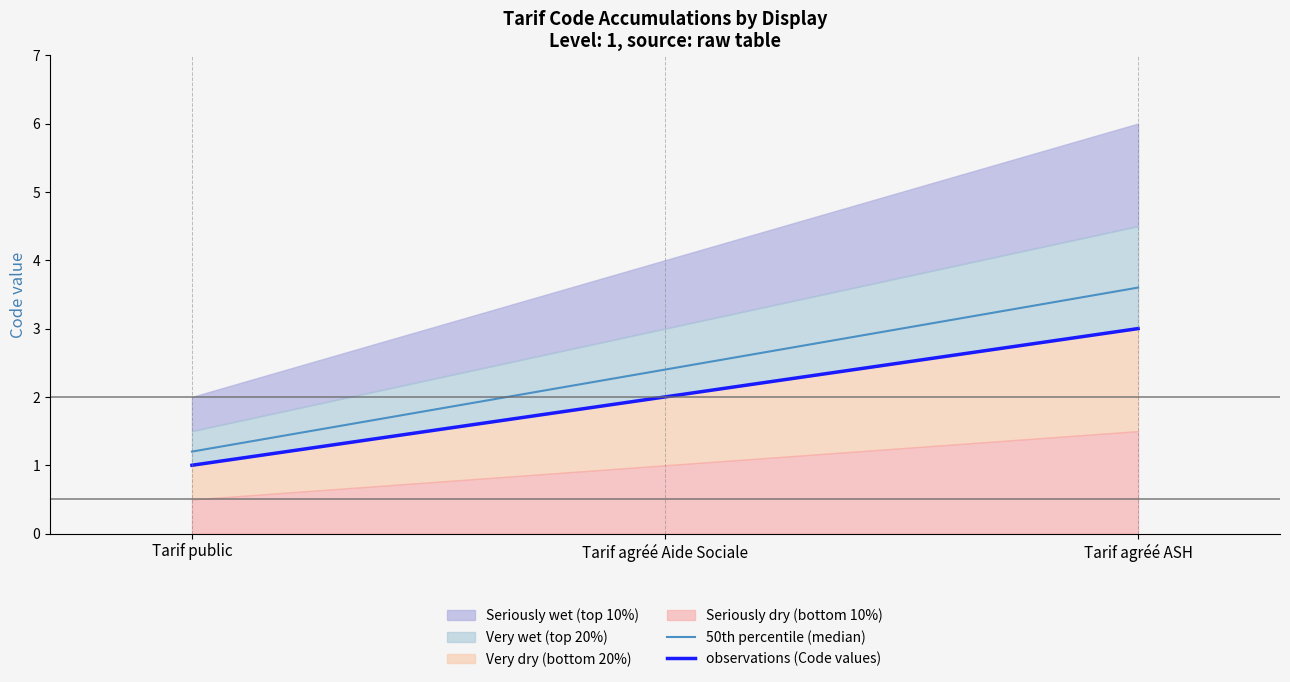

What is the label of the 1st point from the left?

Tarif public